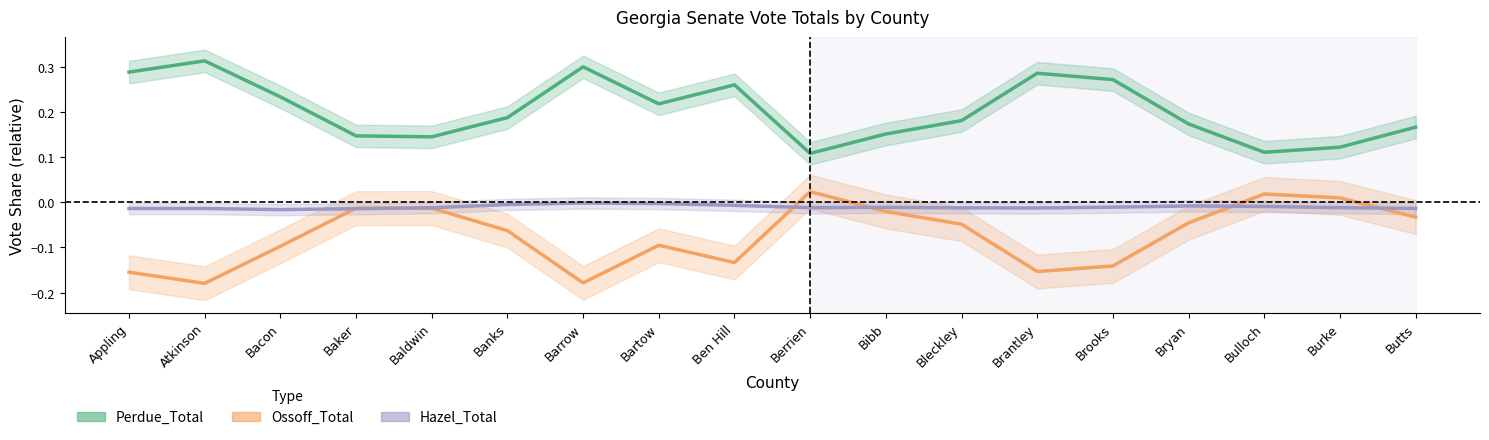

Reading left to right, transcribe all the data shown in this chart.

Perdue_Total: 0.3	0.3	0.2	0.1	0.1	0.2	0.3	0.2	0.3	0.1	0.2	0.2	0.3	0.3	0.2	0.1	0.1	0.2
Ossoff_Total: -0.2	-0.2	-0.1	-0.0	-0.0	-0.1	-0.2	-0.1	-0.1	0.0	-0.0	-0.0	-0.2	-0.1	-0.0	0.0	0.0	-0.0
Hazel_Total: -0.0	-0.0	-0.0	-0.0	-0.0	-0.0	-0.0	-0.0	-0.0	-0.0	-0.0	-0.0	-0.0	-0.0	-0.0	-0.0	-0.0	-0.0